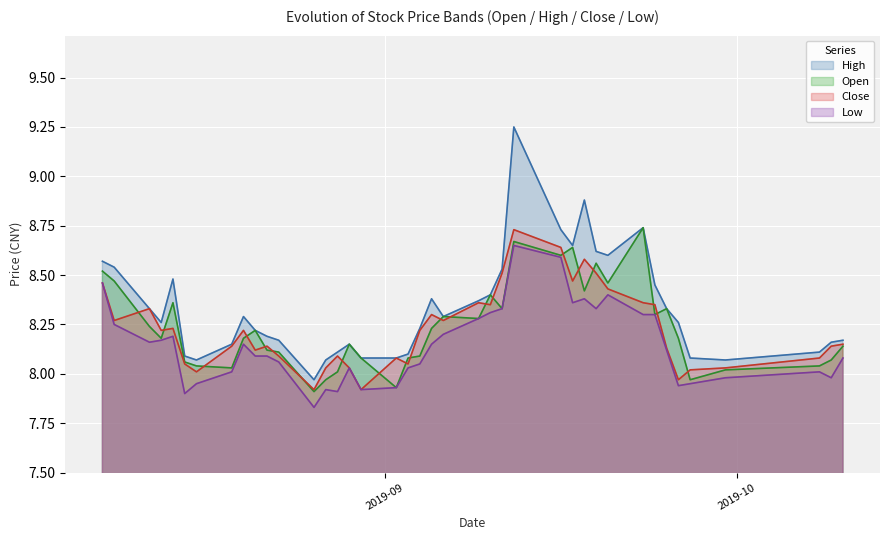

Which series has the largest range (max minus min)?

High